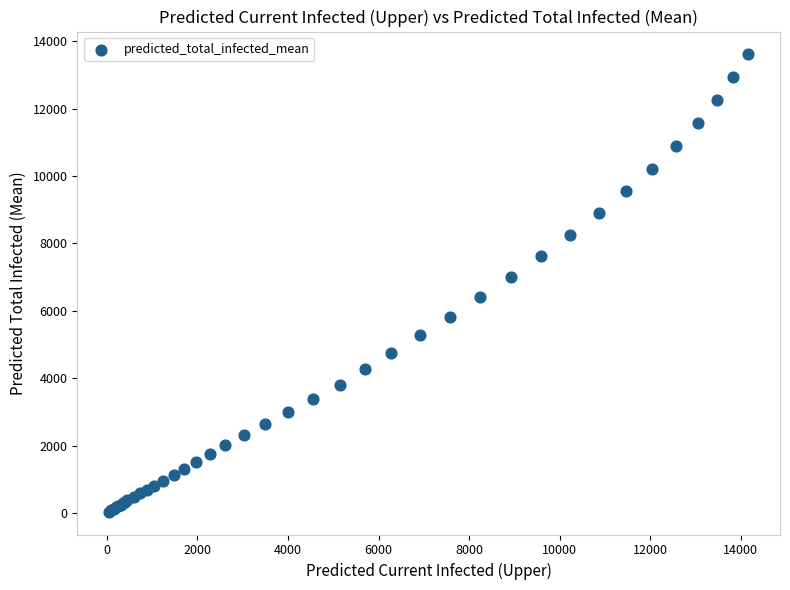

What Y value in the scatter plot is closest to 6826?

7001